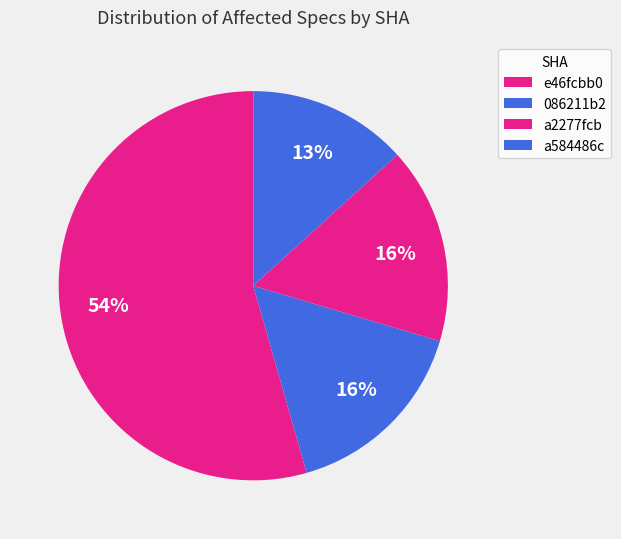

How many segments does this pie chart have?

4